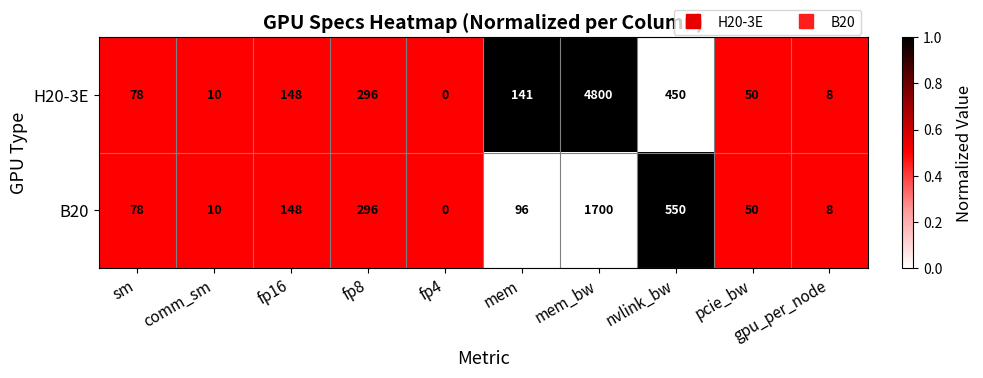

What is the difference between the H20-3E values at fp16 and pcie_bw?

98